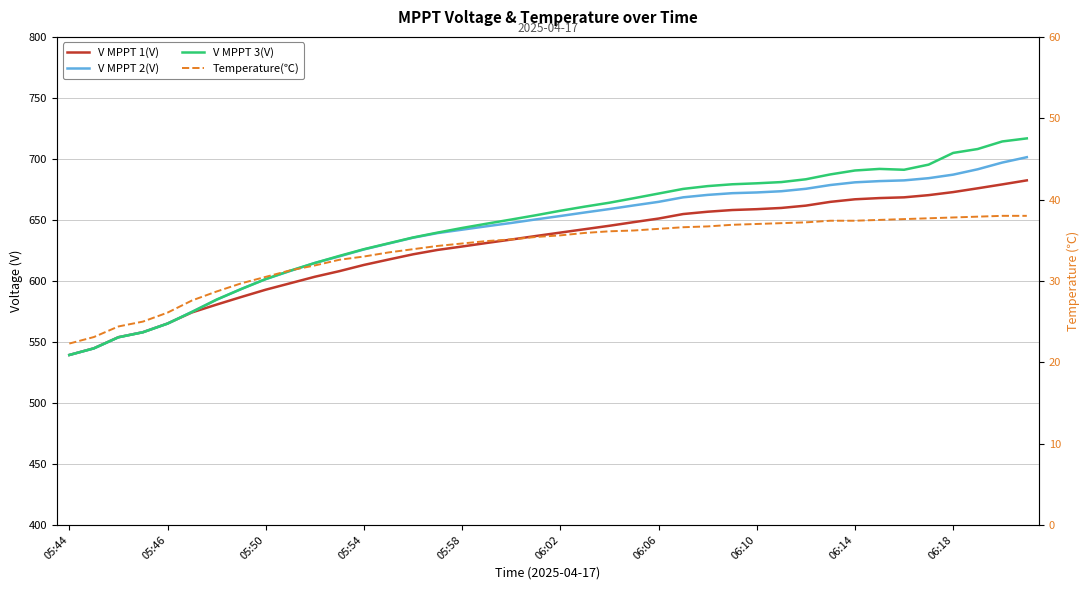

What is the minimum value shown in the chart?

22.3